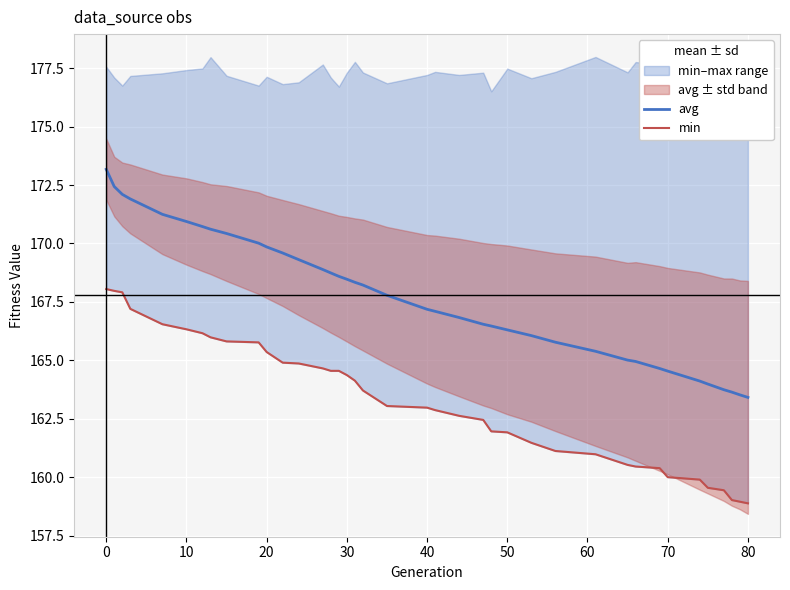

What is the minimum value shown in the chart?

158.9